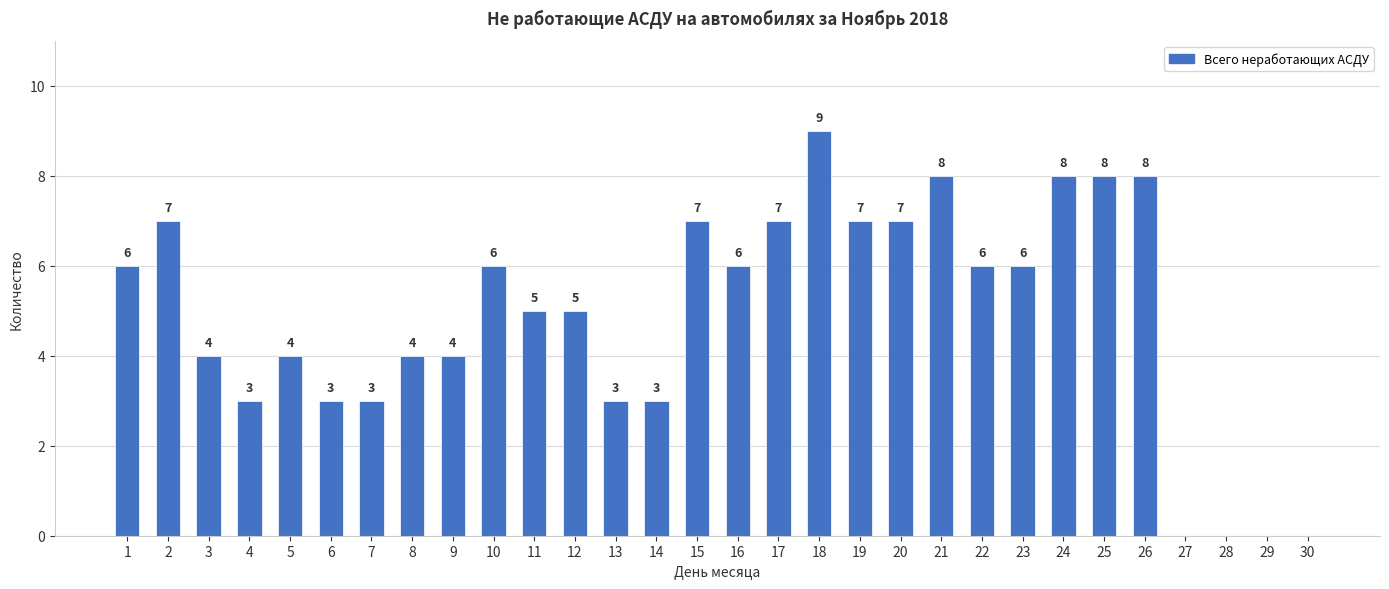

What is the ratio of the value at 13 to the value at 23?

0.5